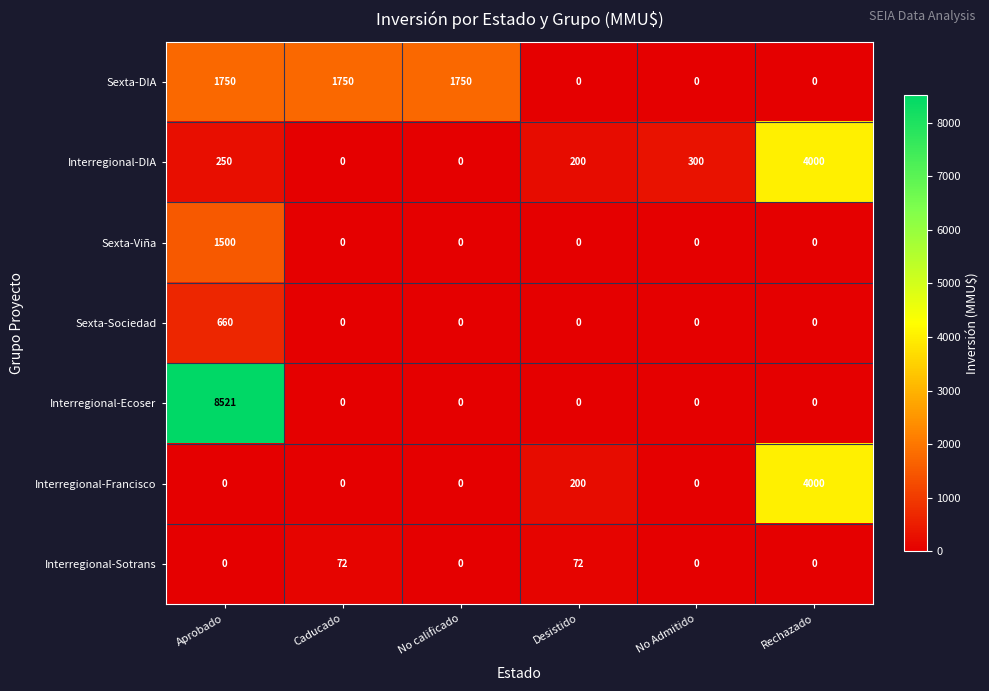

What is the difference between the highest and lowest values at No Admitido?

300